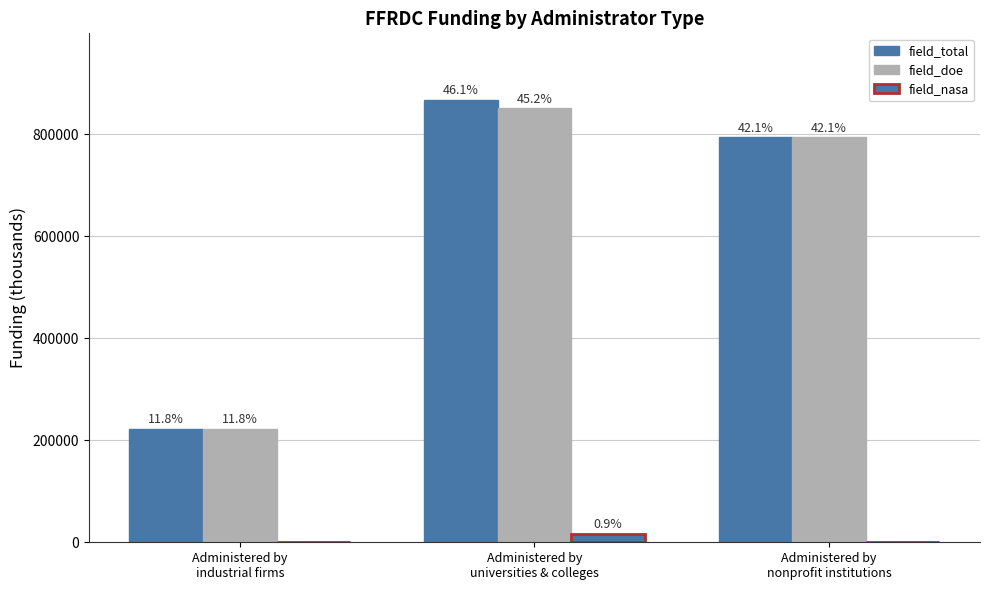

The value of field_nasa at Administered by
industrial firms is 6341.0. True or false?

False